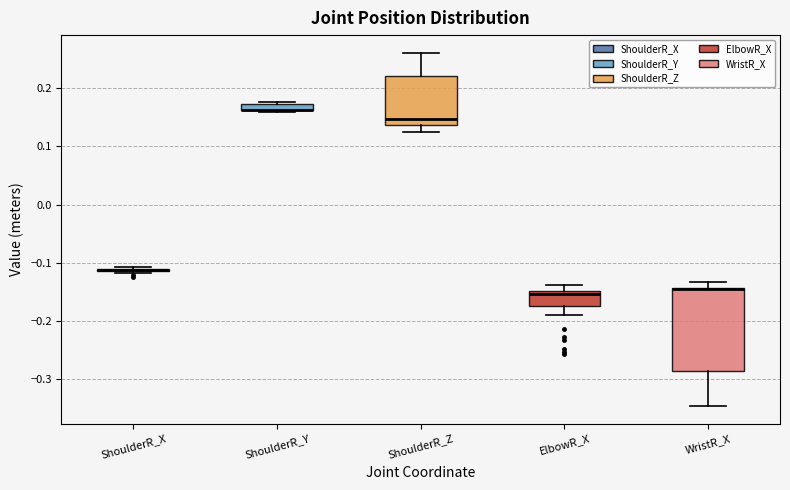

Which box is the tallest, from its lower edge to its upper edge?

WristR_X